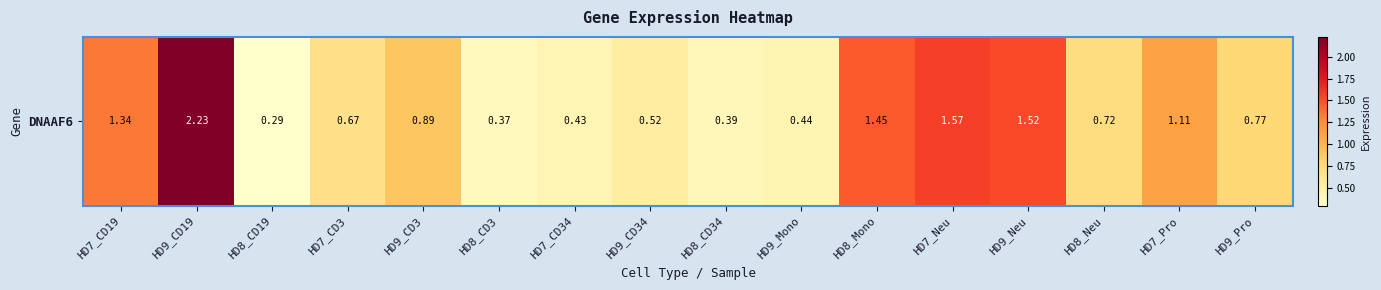

Is it true that the value at HD7_CD19 is 1.3?

True